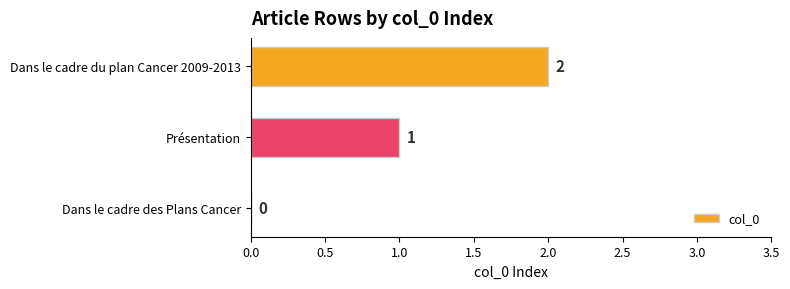

Where is the data nearest to the value 1?

Présentation